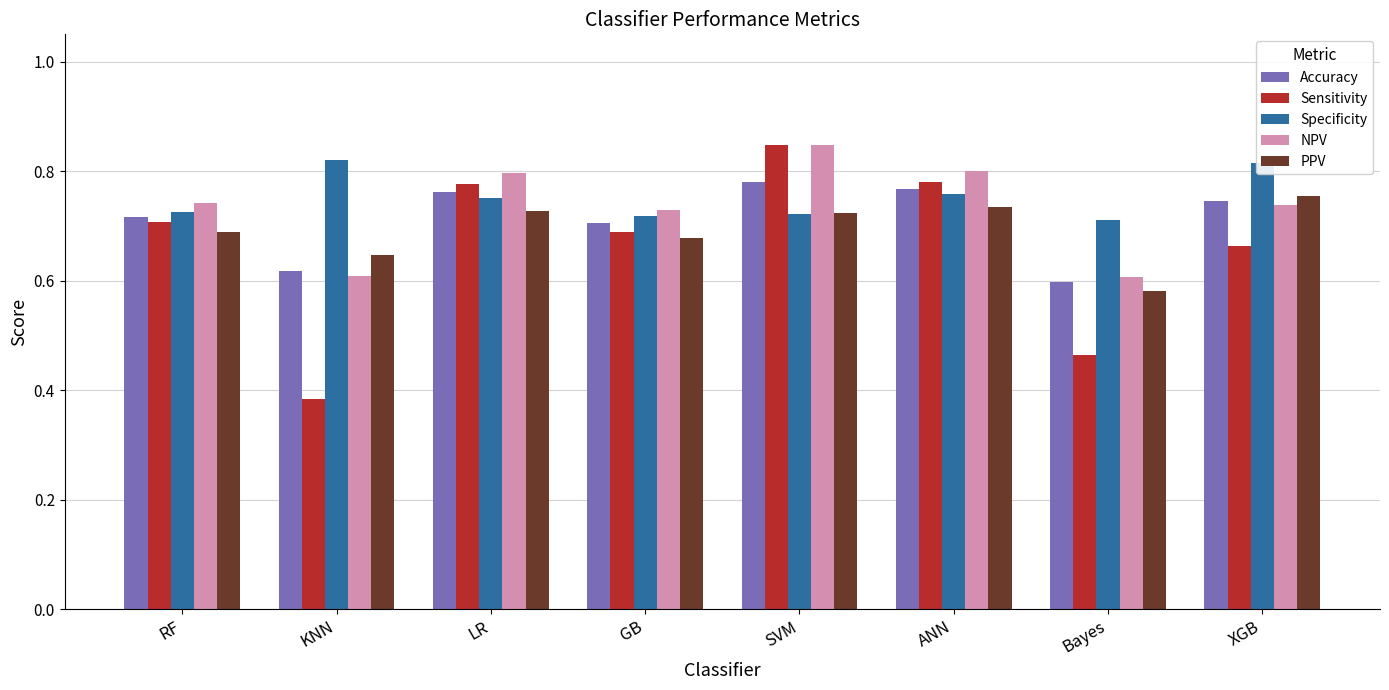

How many NPV values are between 0 and 1?

8